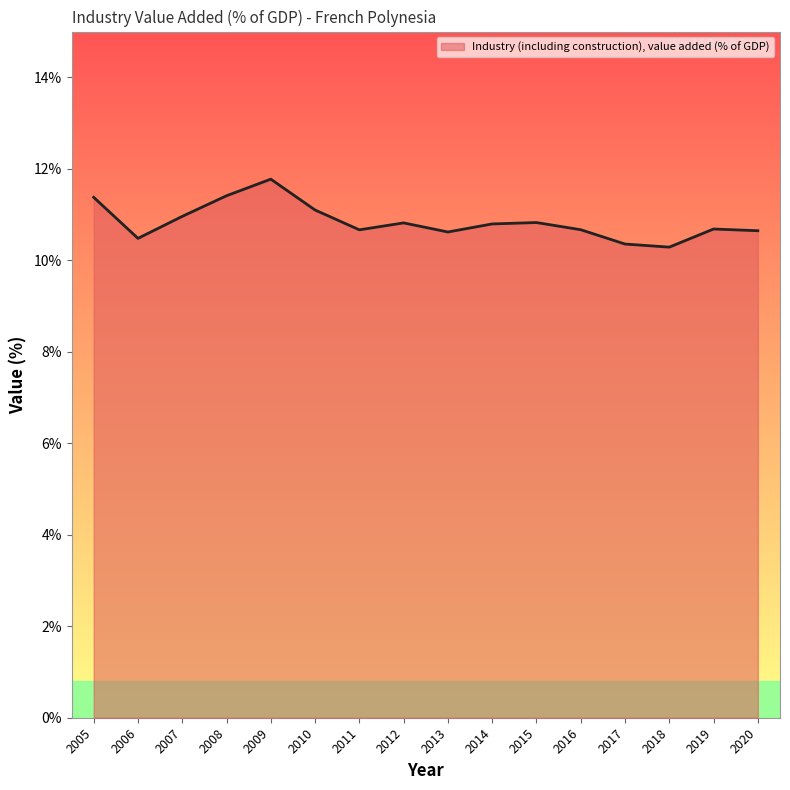

The value at 2019 is 10.7. True or false?

True